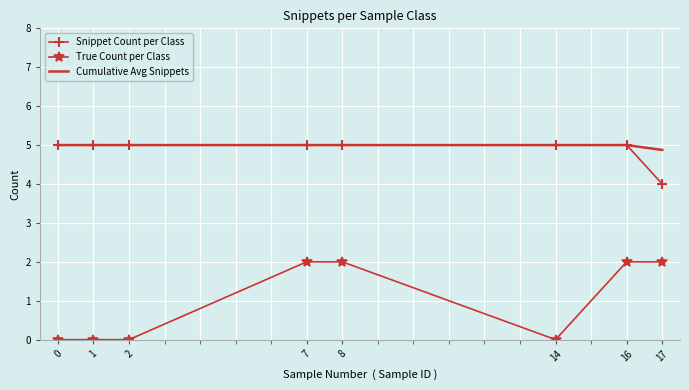

Reading right to left, transcribe all the data shown in this chart.

Snippet Count per Class: 4.0	5.0	5.0	5.0	5.0	5.0	5.0	5.0
True Count per Class: 2.0	2.0	0.0	2.0	2.0	0.0	0.0	0.0
Cumulative Avg Snippets: 4.9	5.0	5.0	5.0	5.0	5.0	5.0	5.0